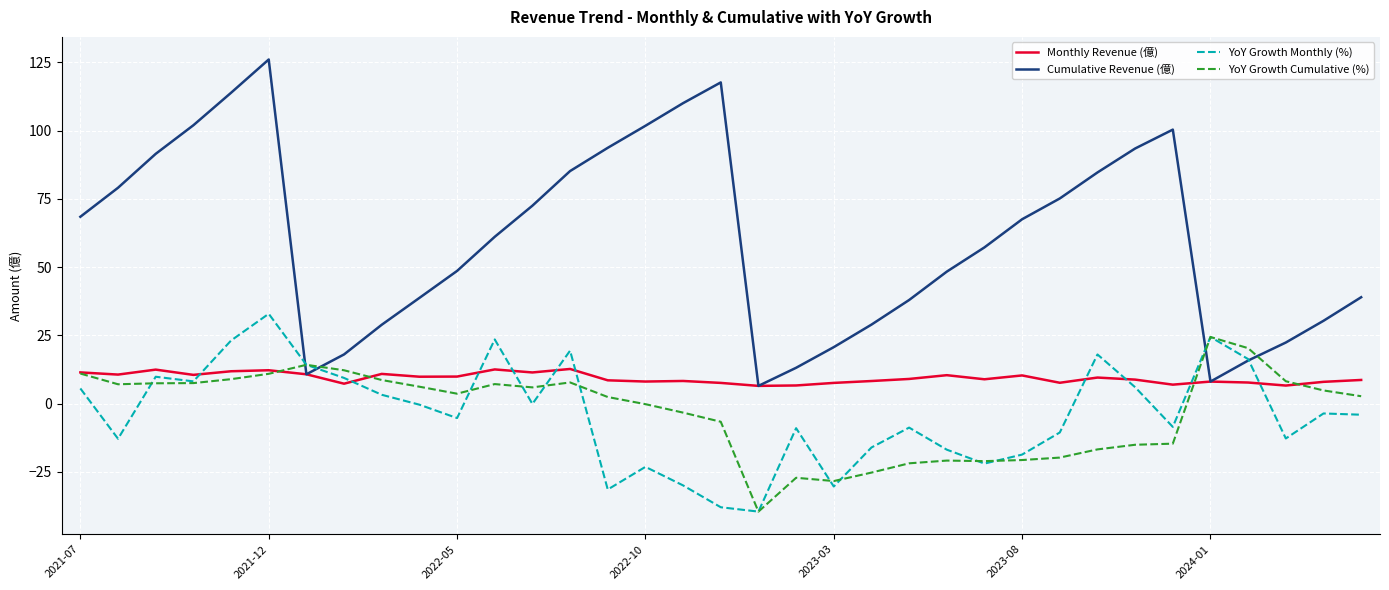

Which series has the largest range (max minus min)?

Cumulative Revenue (億)